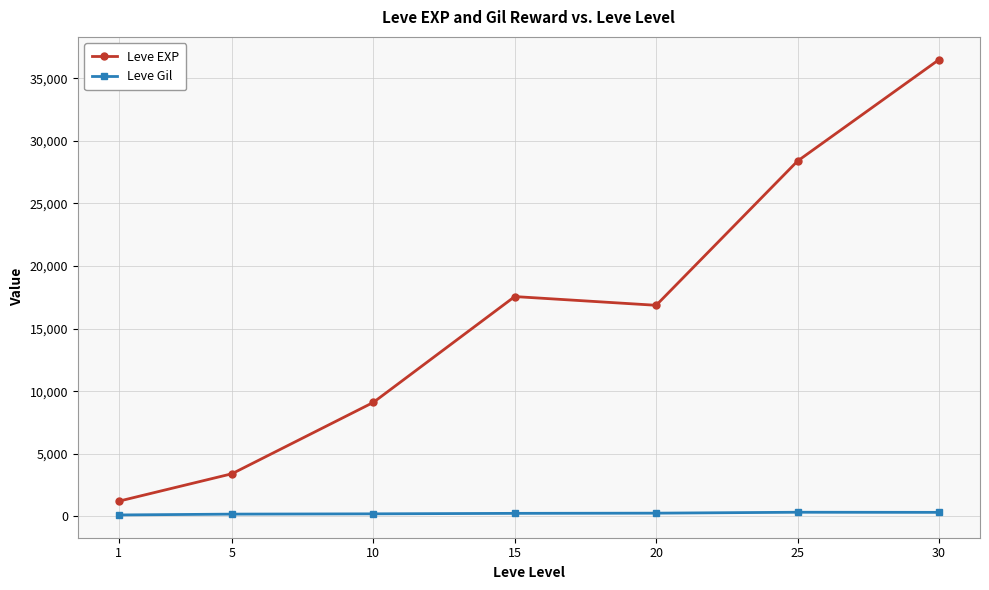

Where is Leve EXP nearest to the value 18852?

15